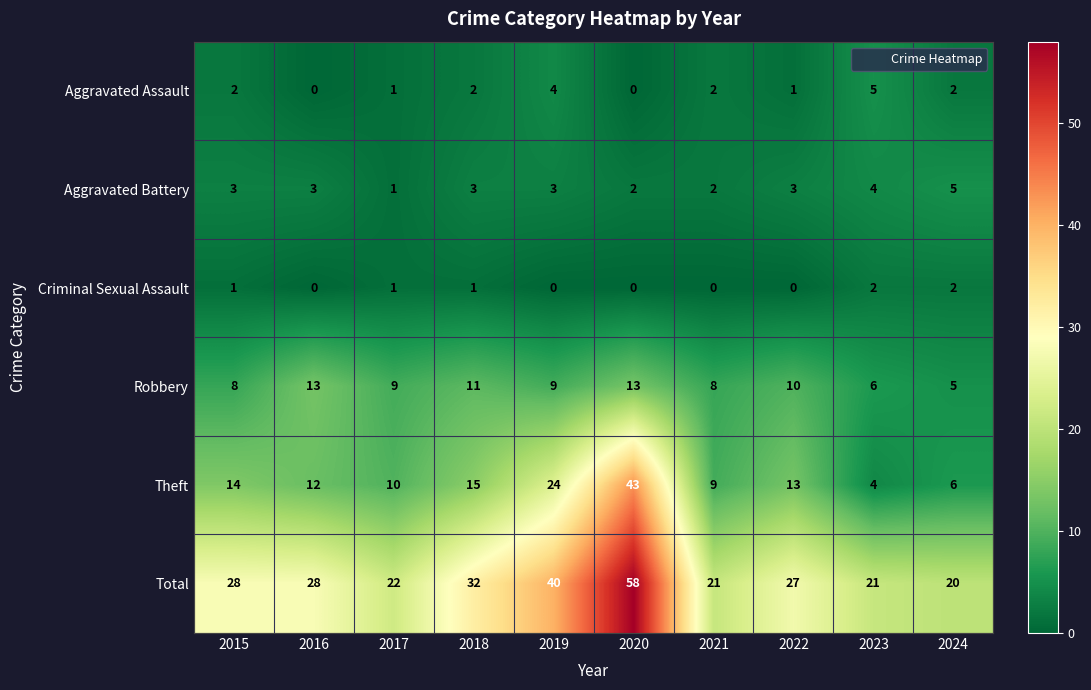

What is the total value across all series at 2023?

42